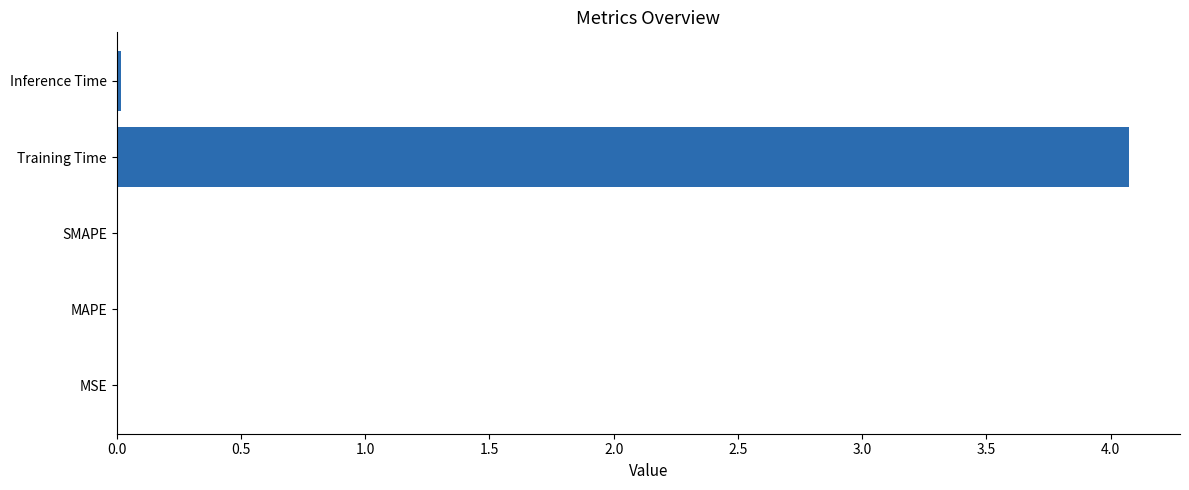

Are the bars grouped side by side (vs. stacked)?

No